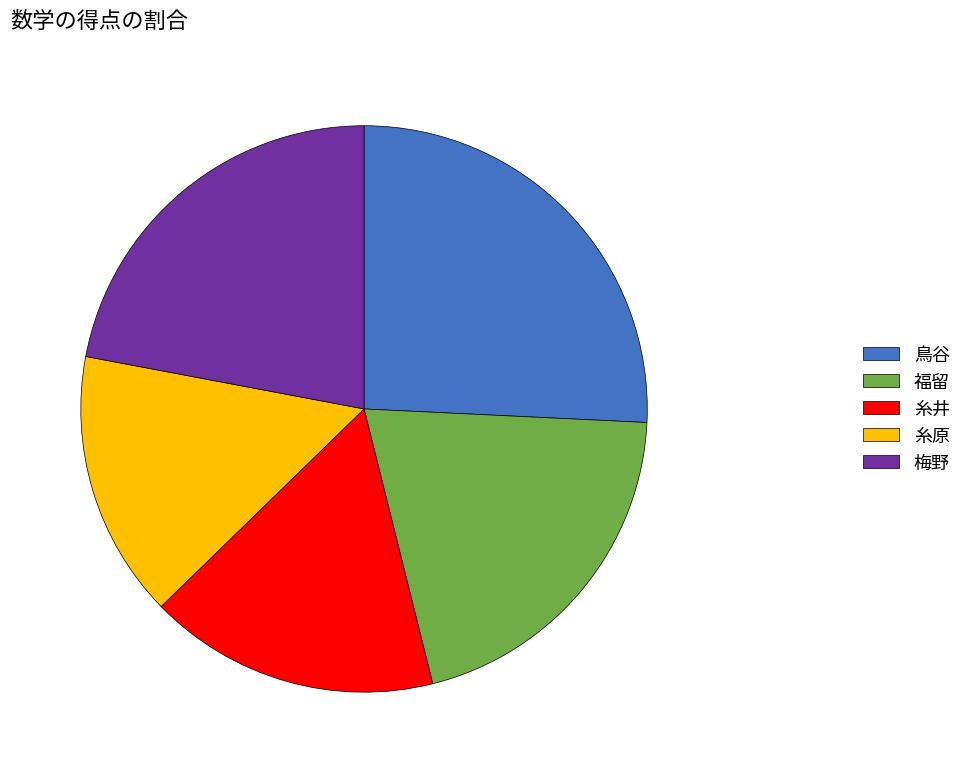

How many slices are in this pie chart?

5